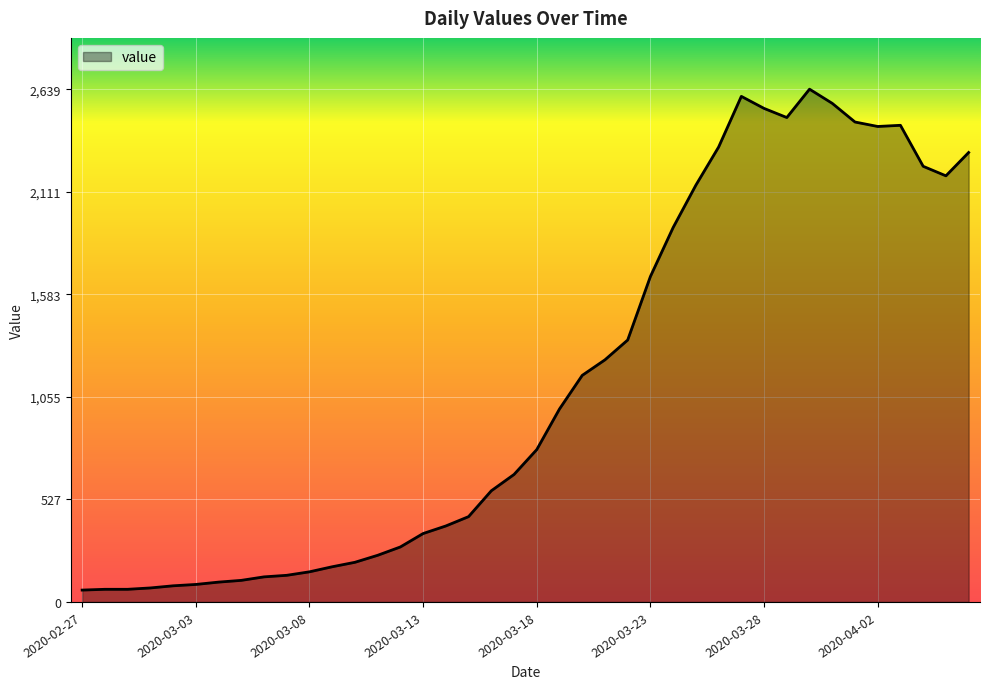

What is the smallest value displayed?

61